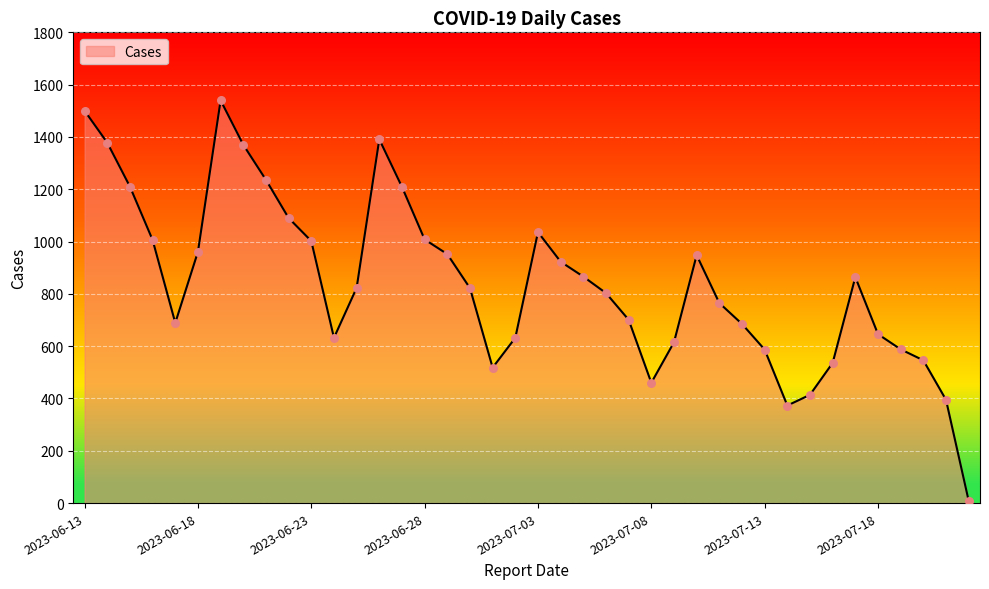

What is the greatest value displayed?

1540